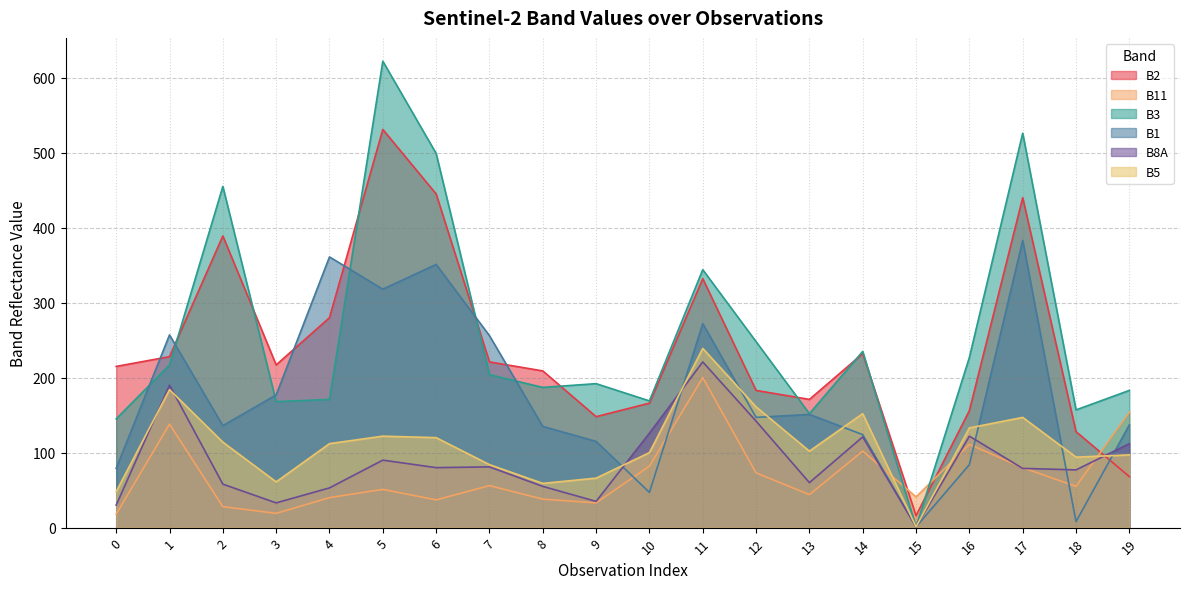

The B1 series shows 84 at 16. True or false?

True